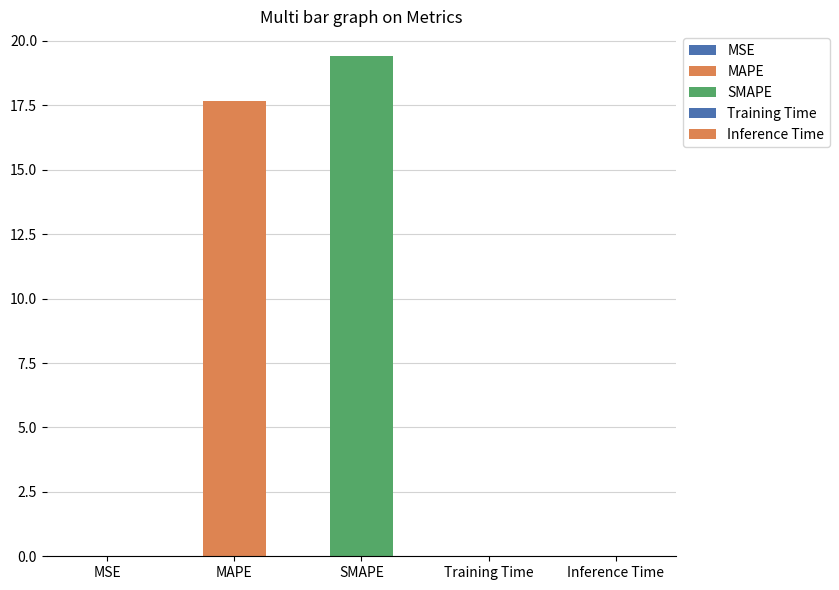

Does the chart contain stacked bars?

No